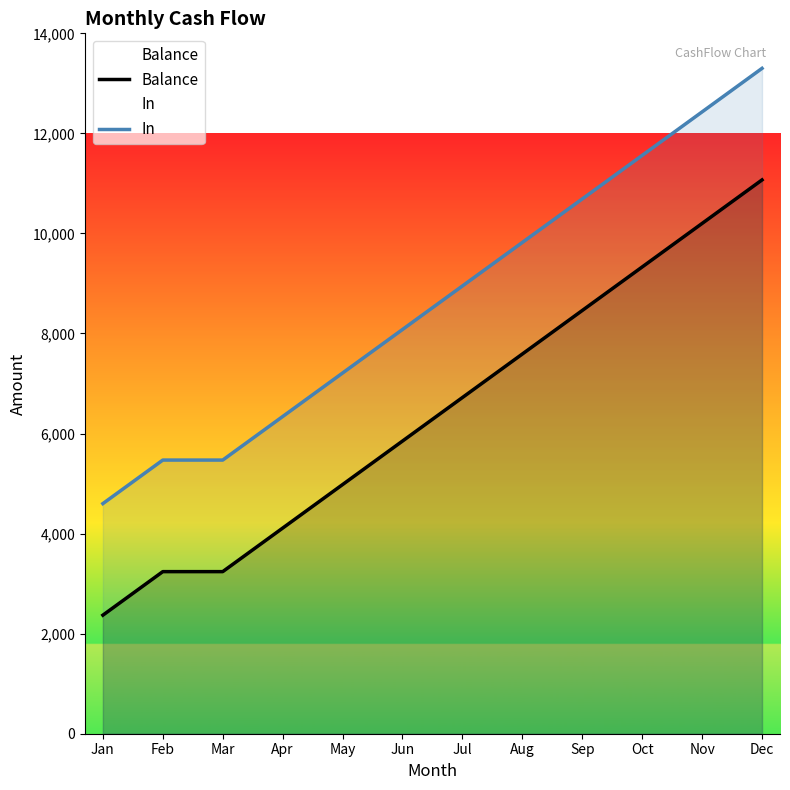

What is the difference between the highest and lowest values at Oct?

2230